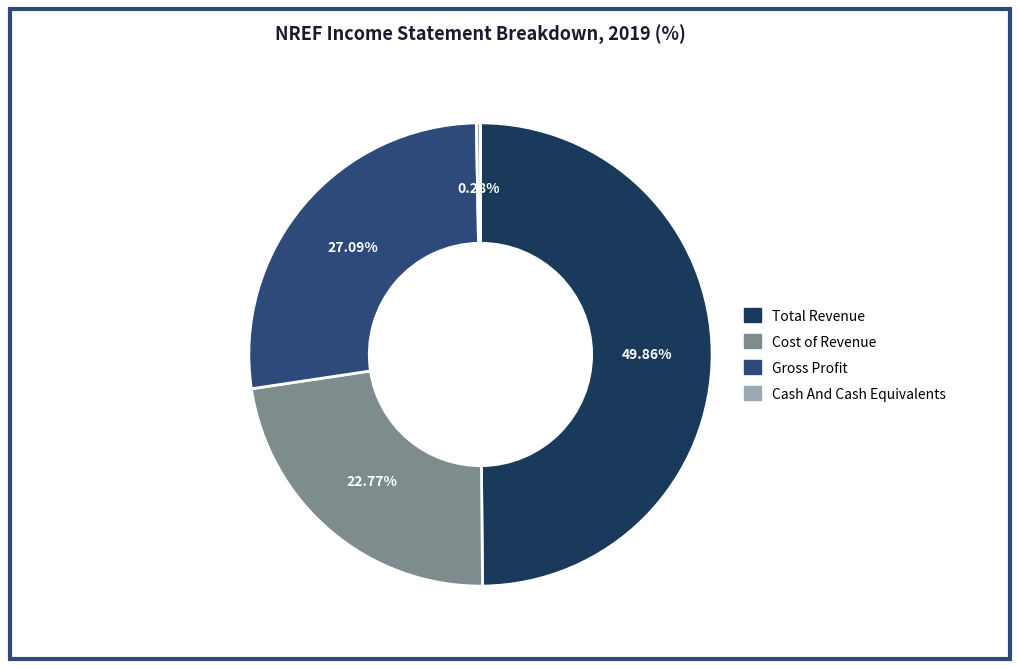

To the nearest percent, what is the difference between the largest and smallest slice percentages?

50%